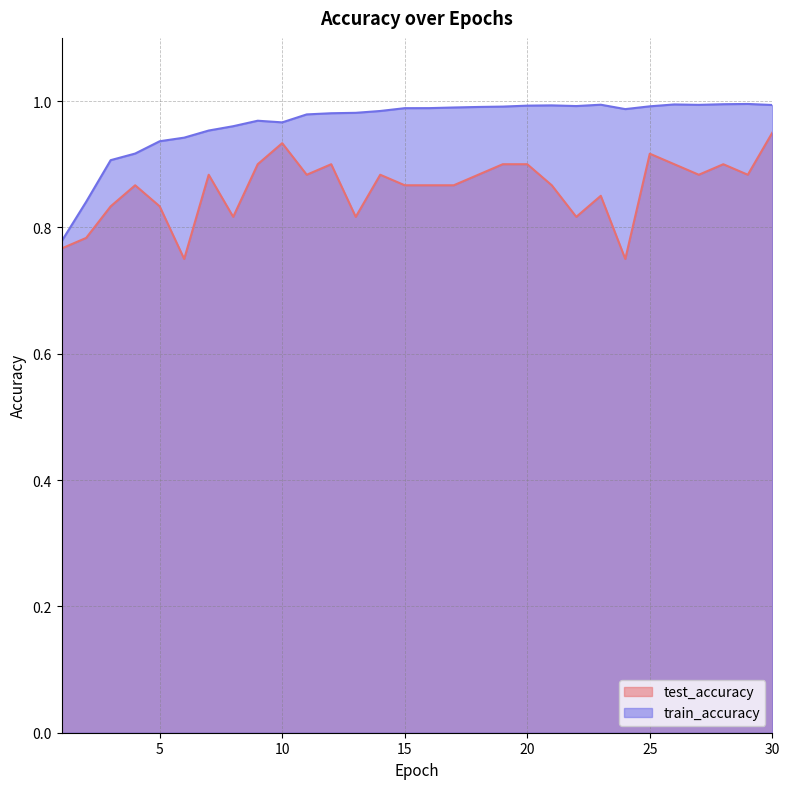

What is the minimum value for train_accuracy?

0.8